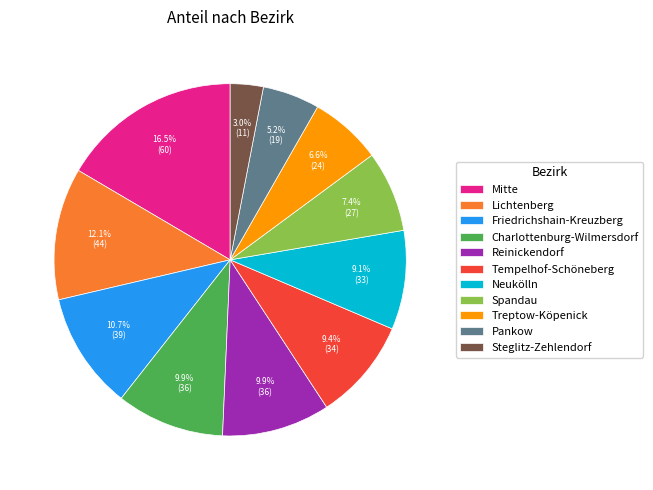

What is the ratio of the value at Reinickendorf to the value at Steglitz-Zehlendorf?

3.3